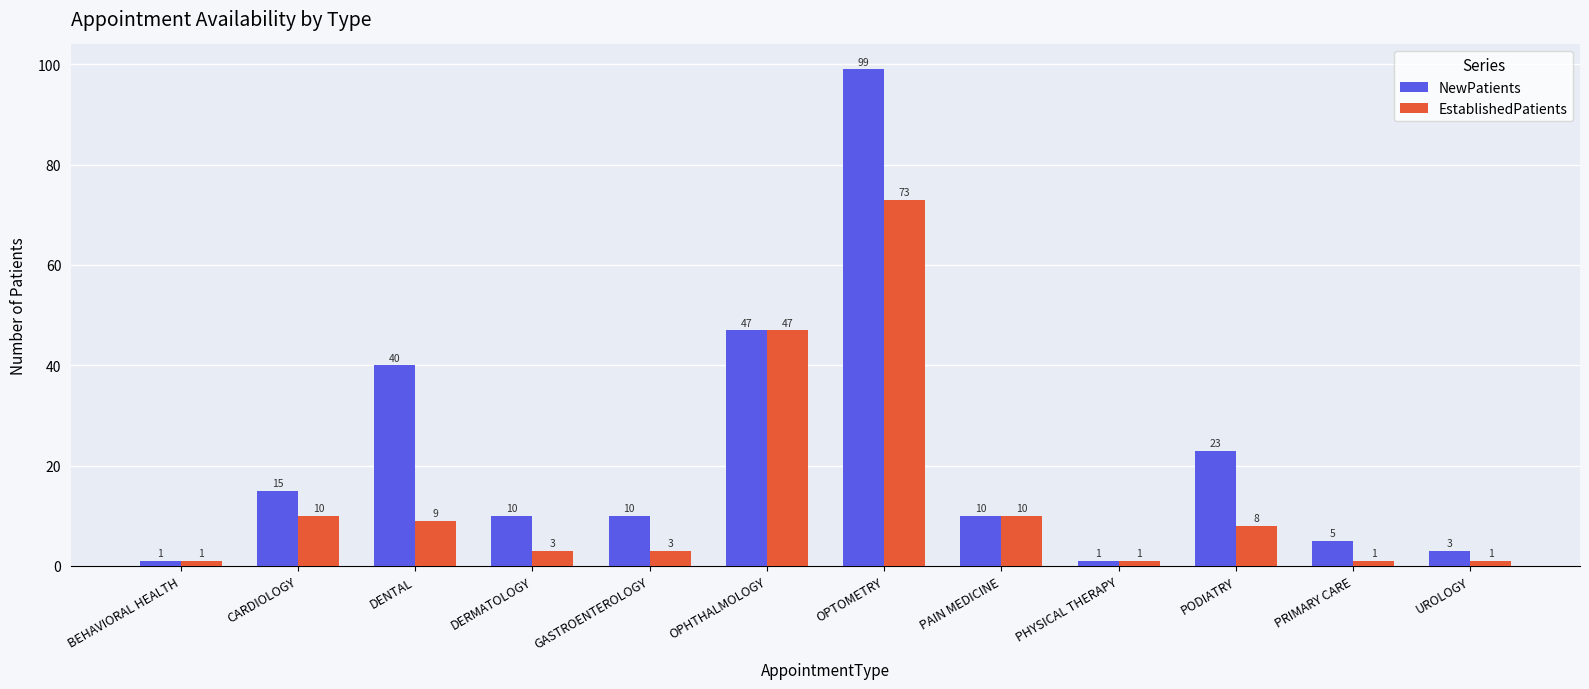

List the series in order of their overall mean, highest first.

NewPatients, EstablishedPatients